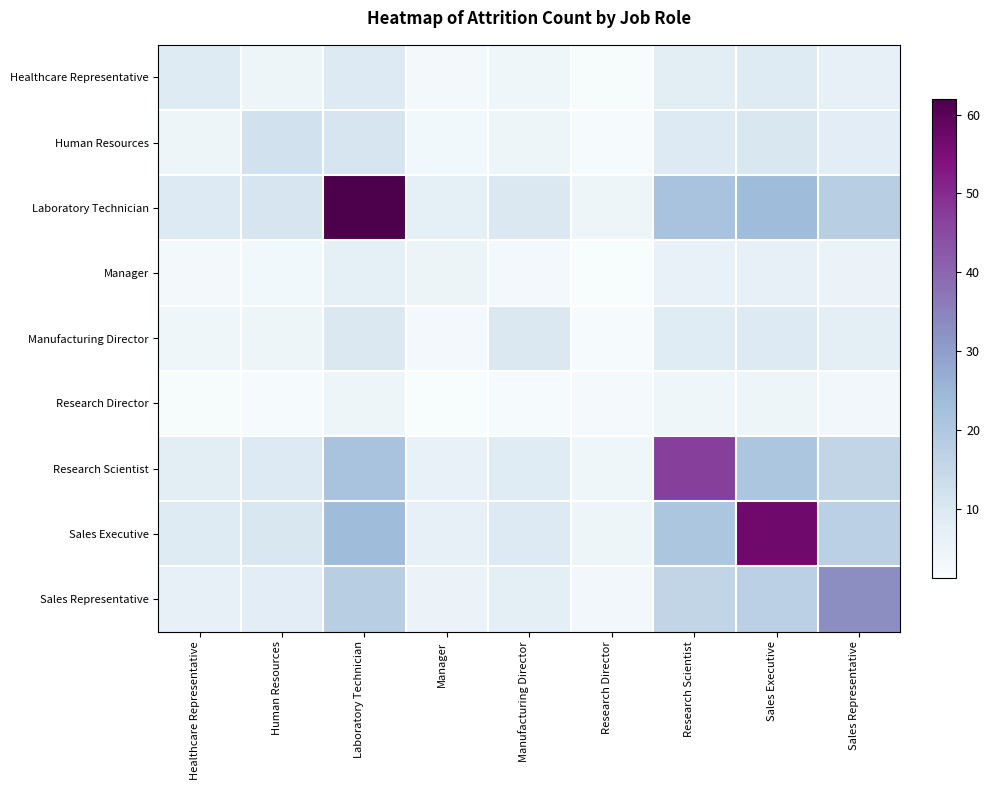

Reading right to left, extract all data points from this chart.

Healthcare Representative: Sales Representative=6.9	Sales Executive=9.1	Research Scientist=8.2	Research Director=1.7	Manufacturing Director=3.8	Manager=2.7	Laboratory Technician=9.4	Human Resources=4.2	Healthcare Representative=9.0
Human Resources: Sales Representative=8.0	Sales Executive=10.5	Research Scientist=9.5	Research Director=2.0	Manufacturing Director=4.4	Manager=3.1	Laboratory Technician=10.9	Human Resources=12.0	Healthcare Representative=4.2
Laboratory Technician: Sales Representative=18.1	Sales Executive=23.8	Research Scientist=21.6	Research Director=4.5	Manufacturing Director=10.0	Manager=7.0	Laboratory Technician=62.0	Human Resources=10.9	Healthcare Representative=9.4
Manager: Sales Representative=5.1	Sales Executive=6.8	Research Scientist=6.1	Research Director=1.3	Manufacturing Director=2.8	Manager=5.0	Laboratory Technician=7.0	Human Resources=3.1	Healthcare Representative=2.7
Manufacturing Director: Sales Representative=7.3	Sales Executive=9.5	Research Scientist=8.7	Research Director=1.8	Manufacturing Director=10.0	Manager=2.8	Laboratory Technician=10.0	Human Resources=4.4	Healthcare Representative=3.8
Research Director: Sales Representative=3.2	Sales Executive=4.3	Research Scientist=3.9	Research Director=2.0	Manufacturing Director=1.8	Manager=1.3	Laboratory Technician=4.5	Human Resources=2.0	Healthcare Representative=1.7
Research Scientist: Sales Representative=15.8	Sales Executive=20.7	Research Scientist=47.0	Research Director=3.9	Manufacturing Director=8.7	Manager=6.1	Laboratory Technician=21.6	Human Resources=9.5	Healthcare Representative=8.2
Sales Executive: Sales Representative=17.3	Sales Executive=57.0	Research Scientist=20.7	Research Director=4.3	Manufacturing Director=9.5	Manager=6.8	Laboratory Technician=23.8	Human Resources=10.5	Healthcare Representative=9.1
Sales Representative: Sales Representative=33.0	Sales Executive=17.3	Research Scientist=15.8	Research Director=3.2	Manufacturing Director=7.3	Manager=5.1	Laboratory Technician=18.1	Human Resources=8.0	Healthcare Representative=6.9